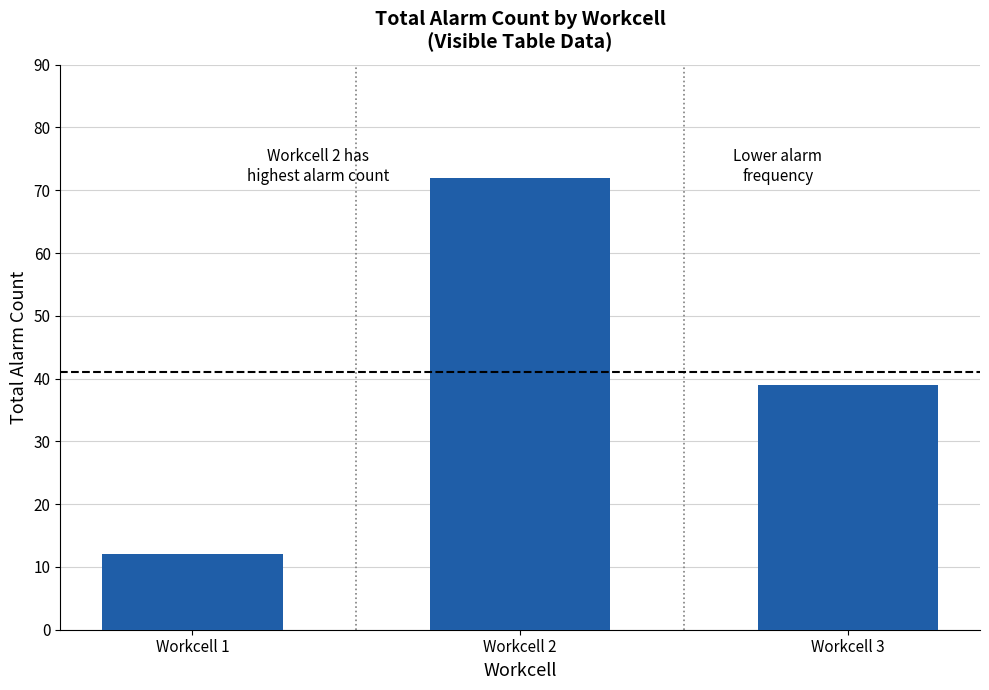

Reading left to right, list all the values displayed in this chart.

12	72	39